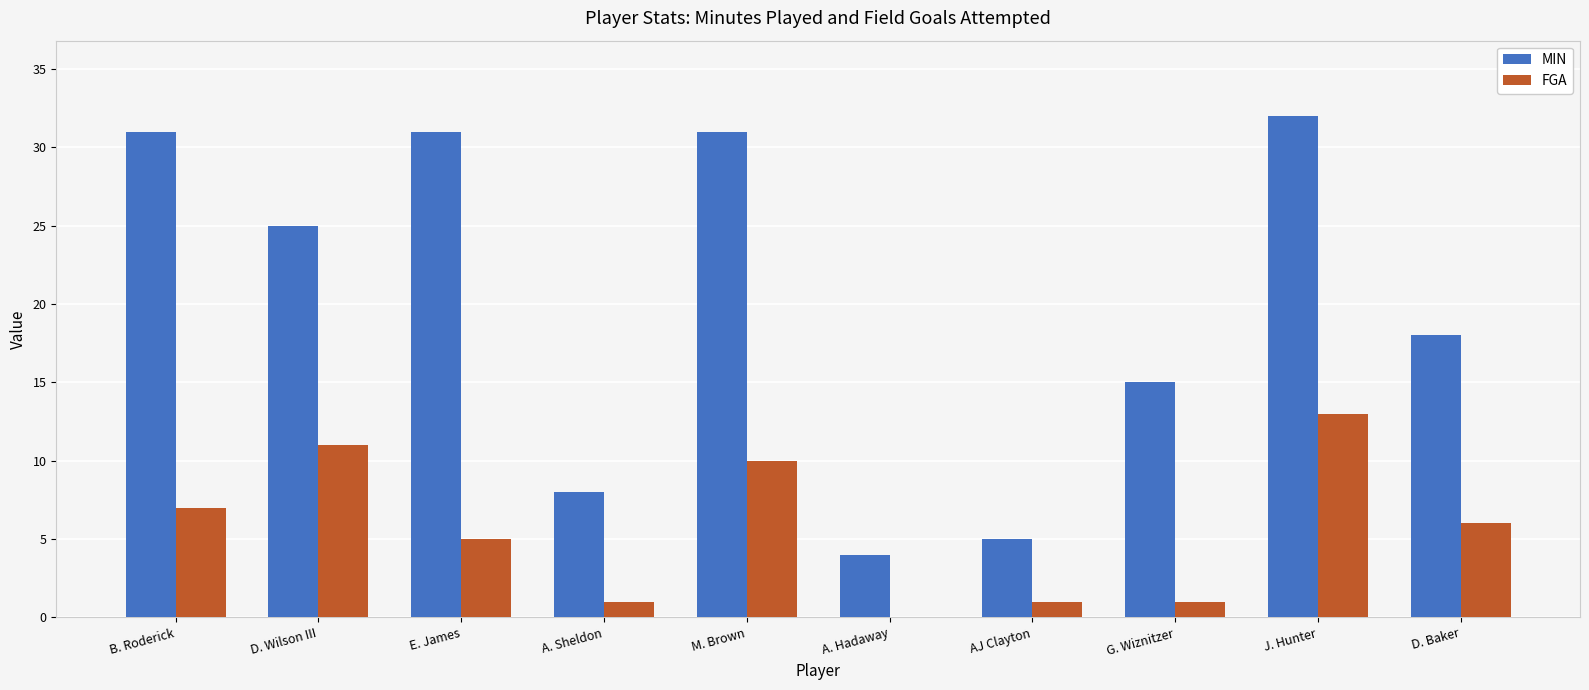

Which series has the largest total across all categories?

MIN